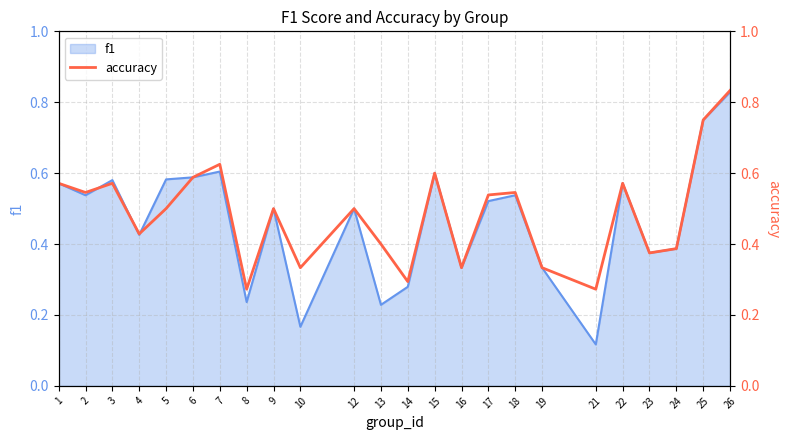

How many points are lower than both their immediate neighbors (excluding endpoints)?

8